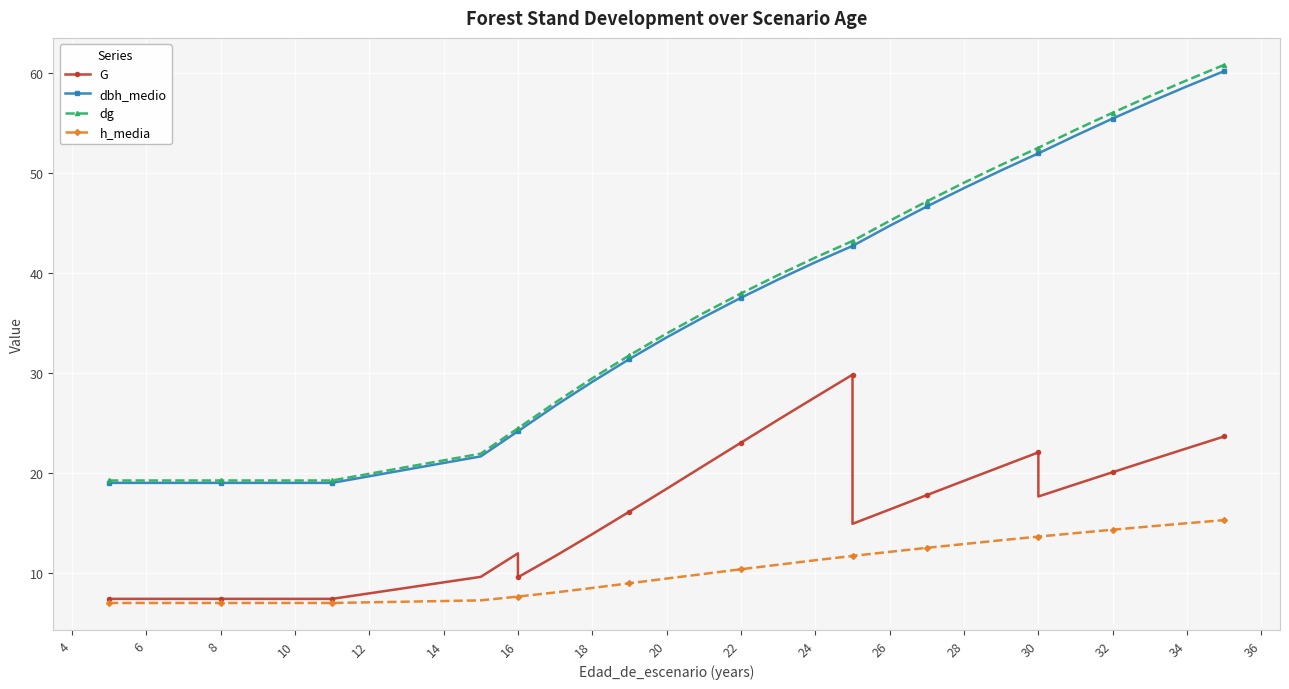

What is the value of the G point at the 2nd from the left?

7.4